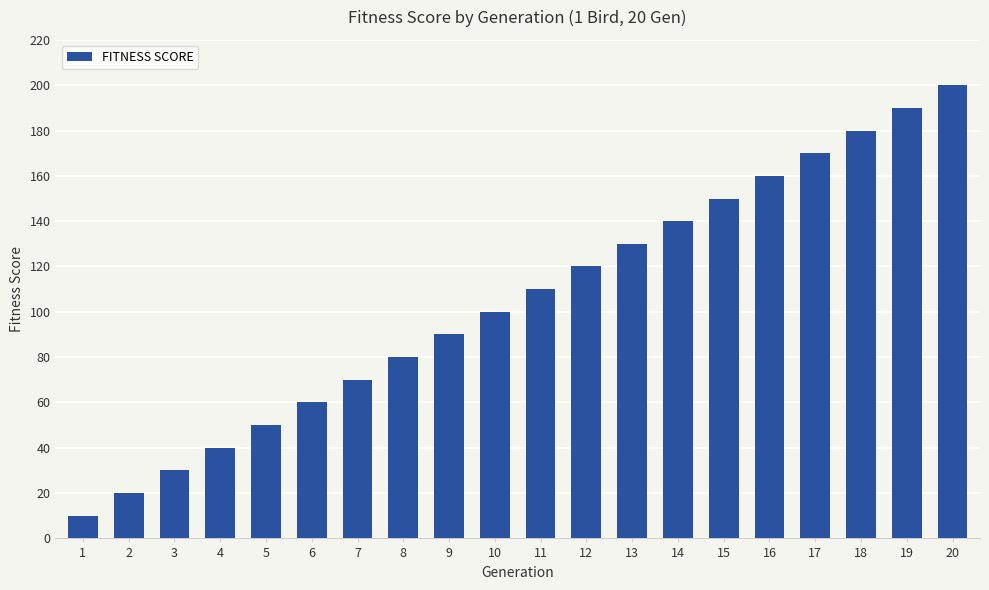

Reading left to right, list all the values displayed in this chart.

10	20	30	40	50	60	70	80	90	100	110	120	130	140	150	160	170	180	190	200